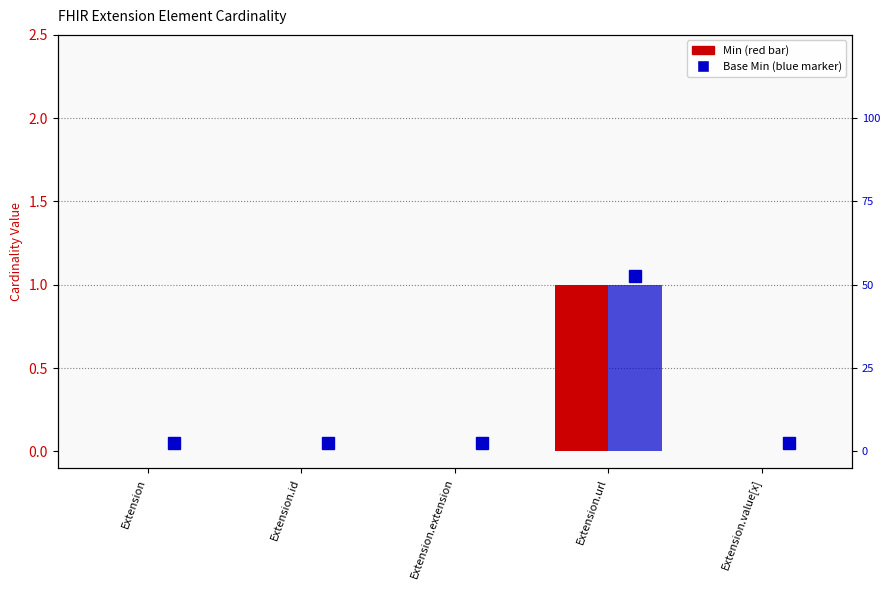

Which category has the highest value in the Base Min series?

Extension.url